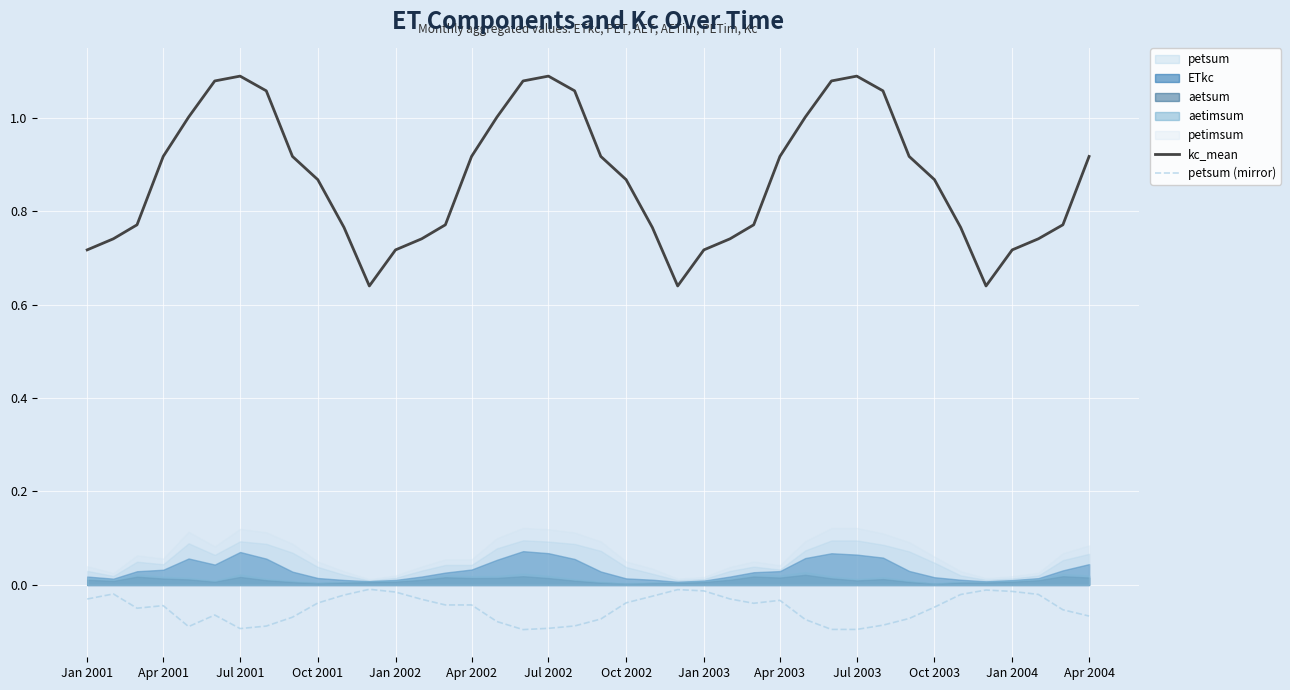

In petsum (mirror), how many points are lower than both neighbors (excluding endpoints)?

6